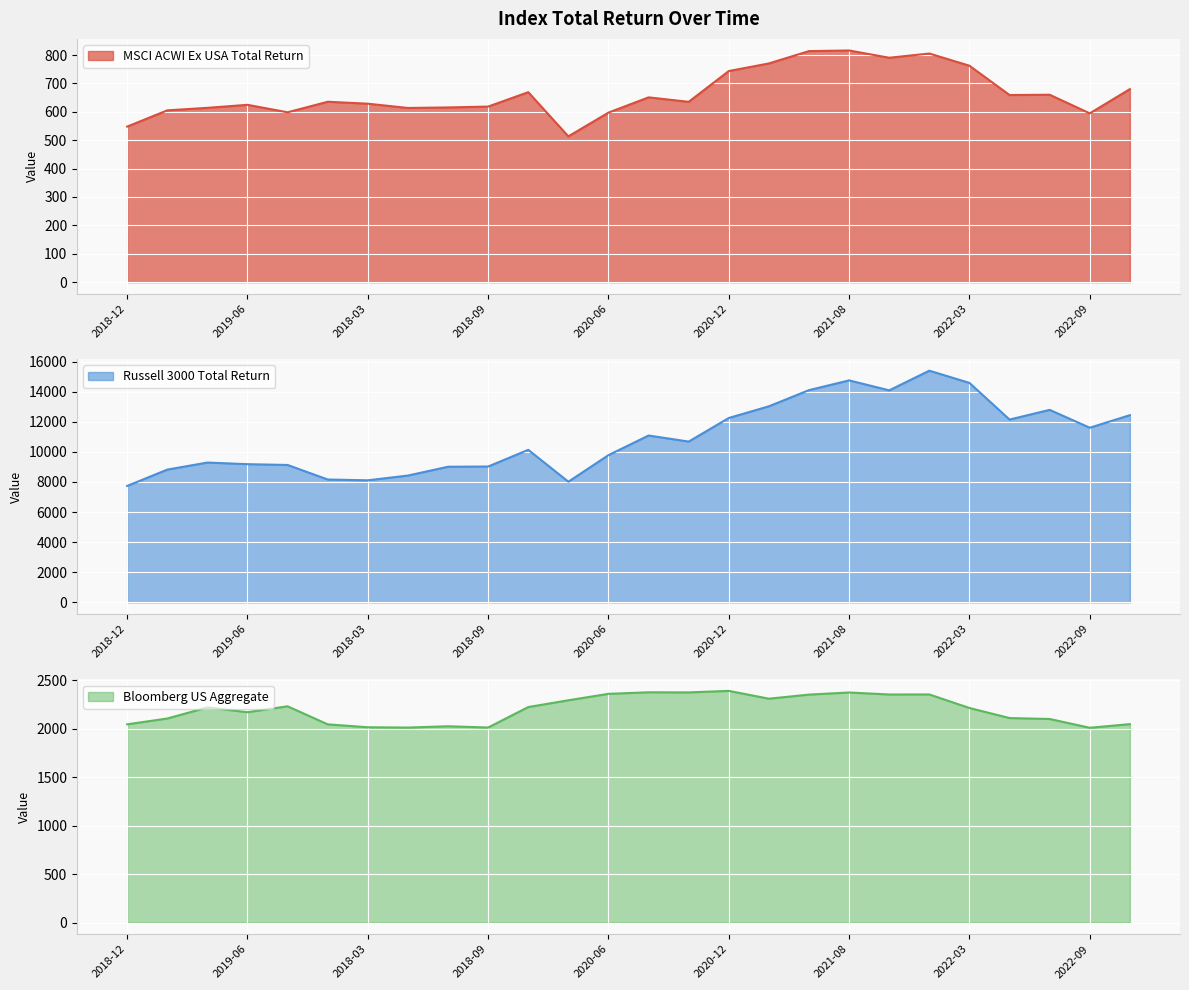

Which label corresponds to the smallest value in the chart?

2020-03-31